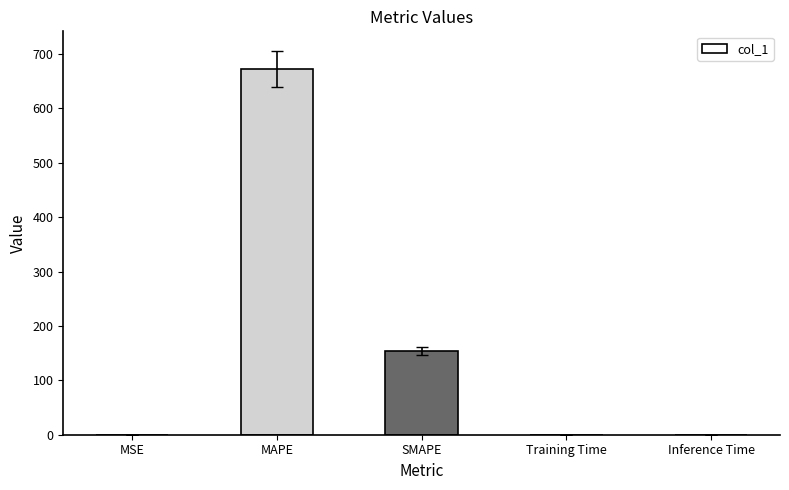

What is the maximum value shown in the chart?

672.6